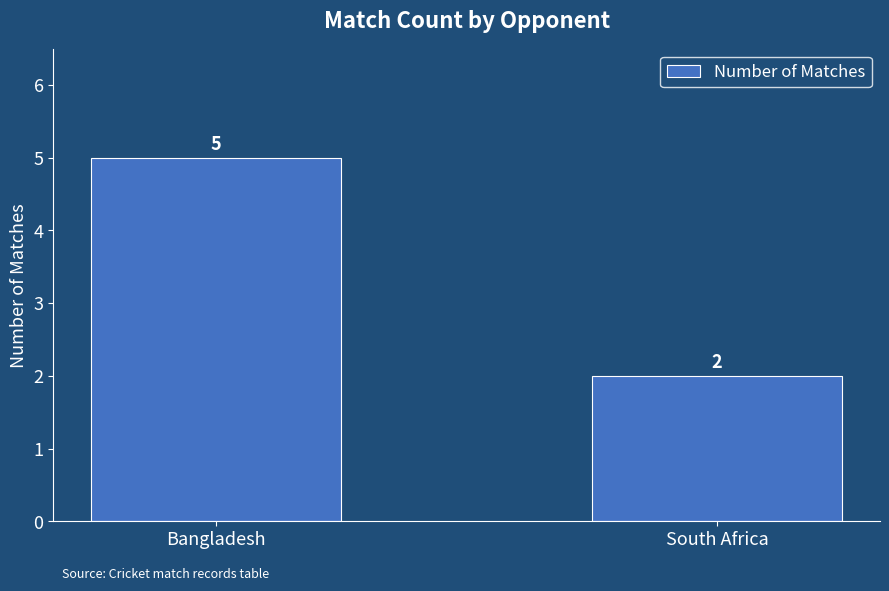

What is the label of the 1st bar from the right?

South Africa